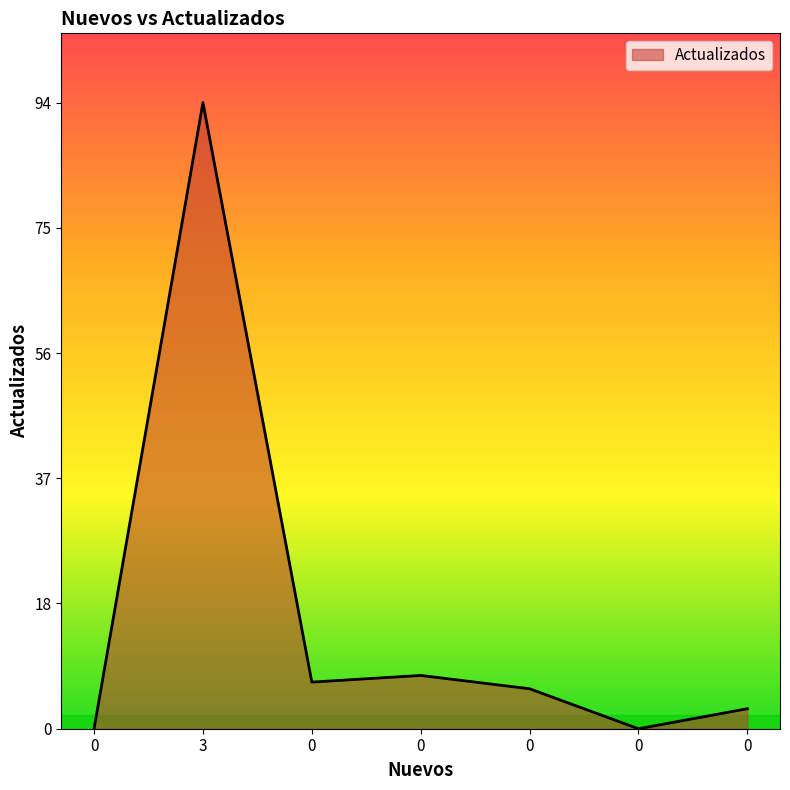

What is the difference between the maximum and second lowest values?

94